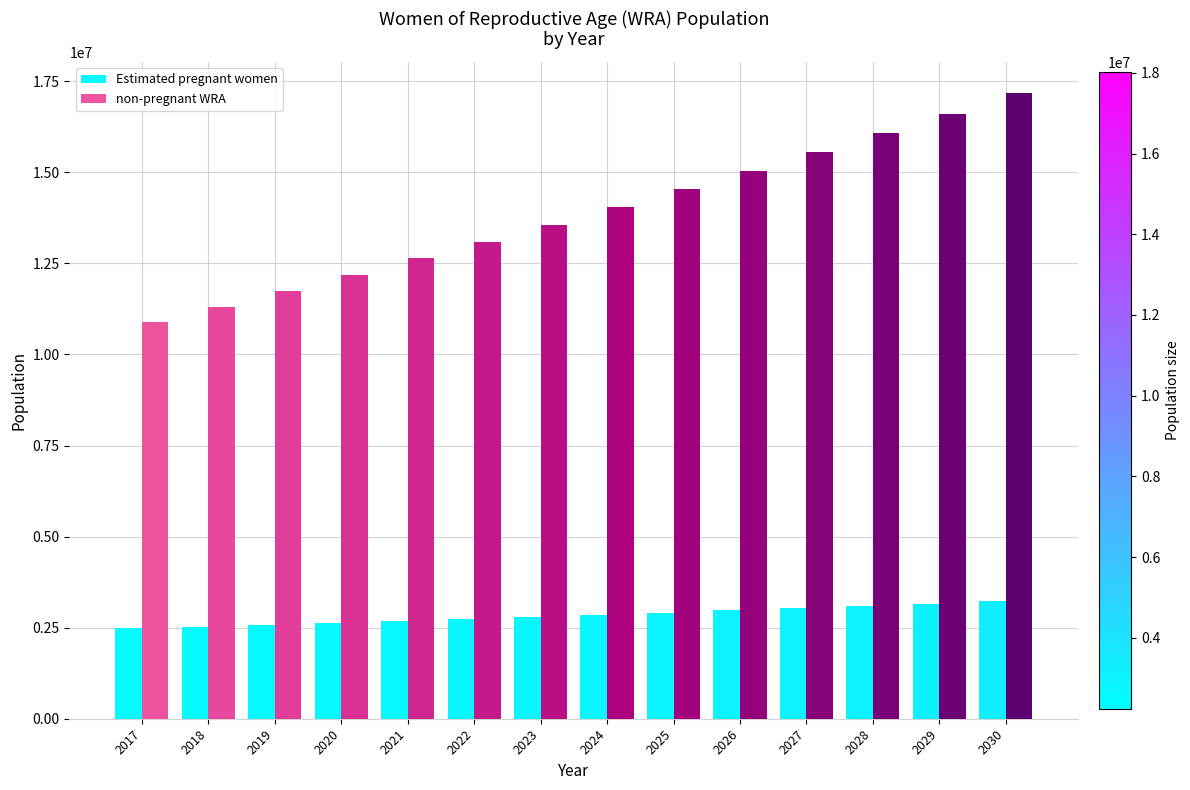

At 2018, list the series in order from largest to smallest.

non-pregnant WRA, Estimated pregnant women